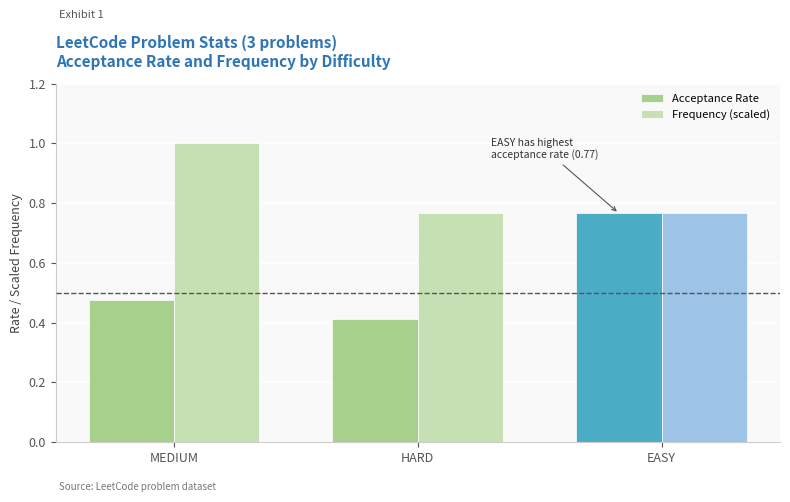

Are the bars horizontal?

No